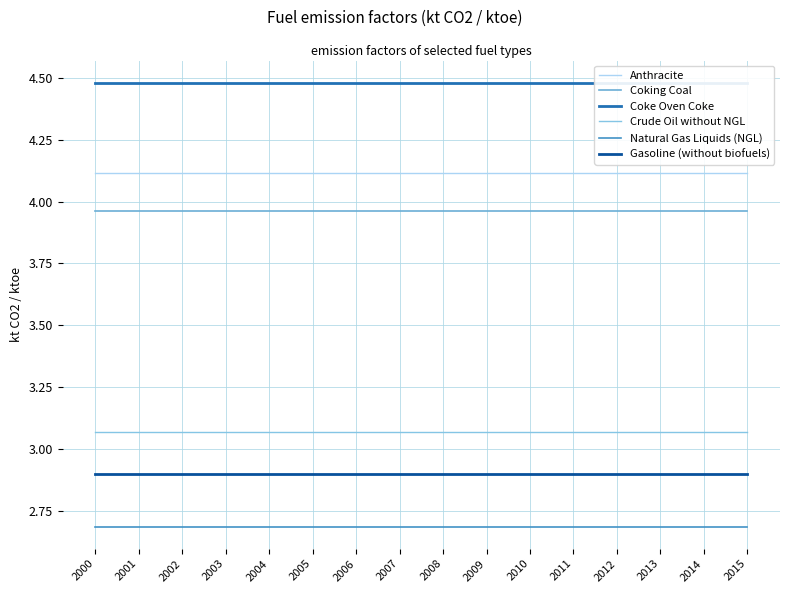

Reading right to left, list all the values displayed in this chart.

Anthracite: 4.1	4.1	4.1	4.1	4.1	4.1	4.1	4.1	4.1	4.1	4.1	4.1	4.1	4.1	4.1	4.1
Coking Coal: 4.0	4.0	4.0	4.0	4.0	4.0	4.0	4.0	4.0	4.0	4.0	4.0	4.0	4.0	4.0	4.0
Coke Oven Coke: 4.5	4.5	4.5	4.5	4.5	4.5	4.5	4.5	4.5	4.5	4.5	4.5	4.5	4.5	4.5	4.5
Crude Oil without NGL: 3.1	3.1	3.1	3.1	3.1	3.1	3.1	3.1	3.1	3.1	3.1	3.1	3.1	3.1	3.1	3.1
Natural Gas Liquids (NGL): 2.7	2.7	2.7	2.7	2.7	2.7	2.7	2.7	2.7	2.7	2.7	2.7	2.7	2.7	2.7	2.7
Gasoline (without biofuels): 2.9	2.9	2.9	2.9	2.9	2.9	2.9	2.9	2.9	2.9	2.9	2.9	2.9	2.9	2.9	2.9